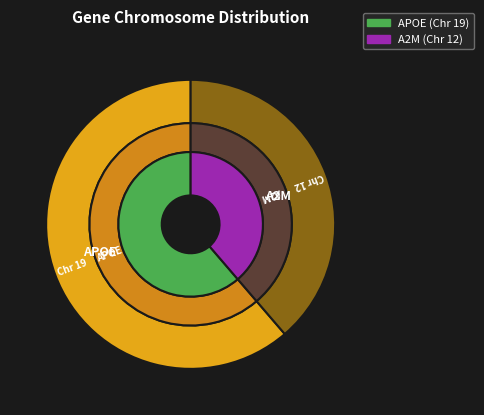

How much of the chart is everything except APOE?

38.7%